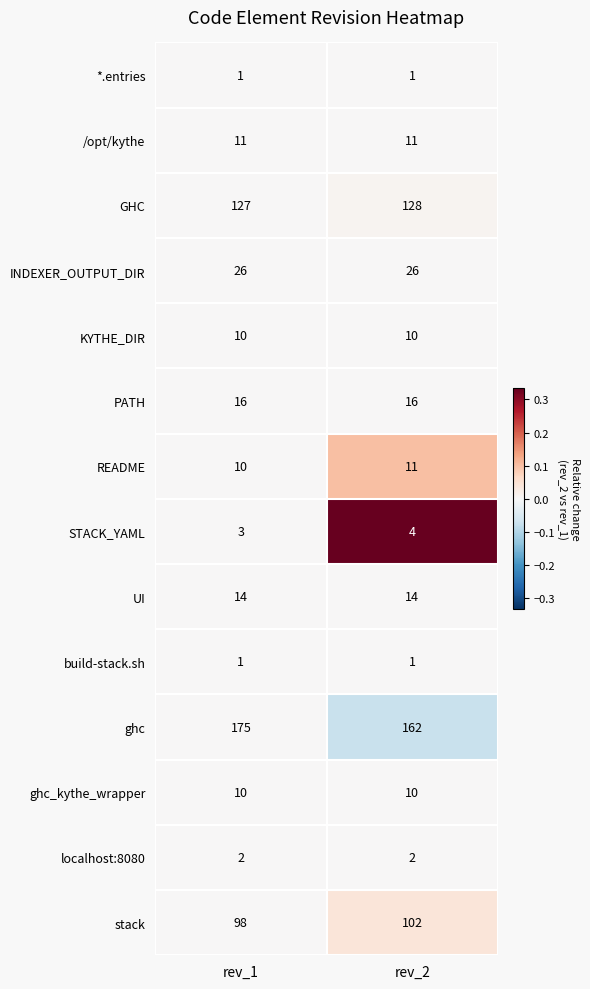

What is the spread (max minus min) of values at rev_2?

161